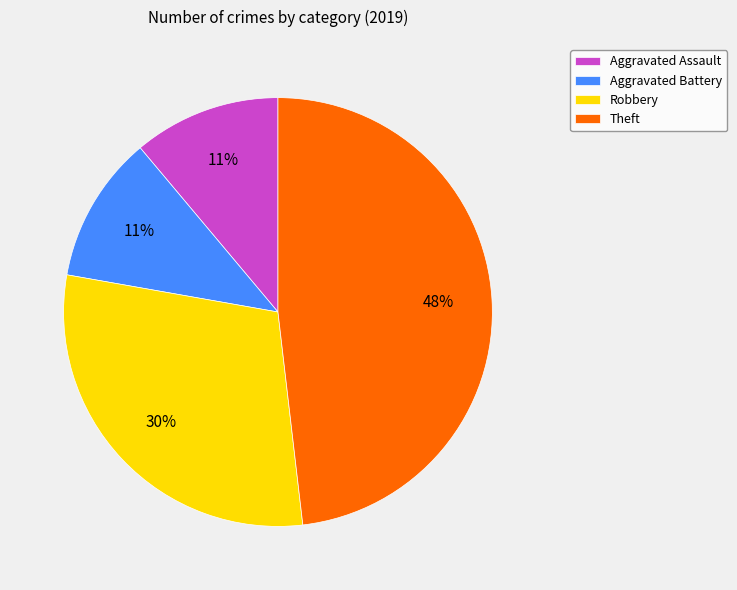

Does Robbery account for over 50% of the chart?

No